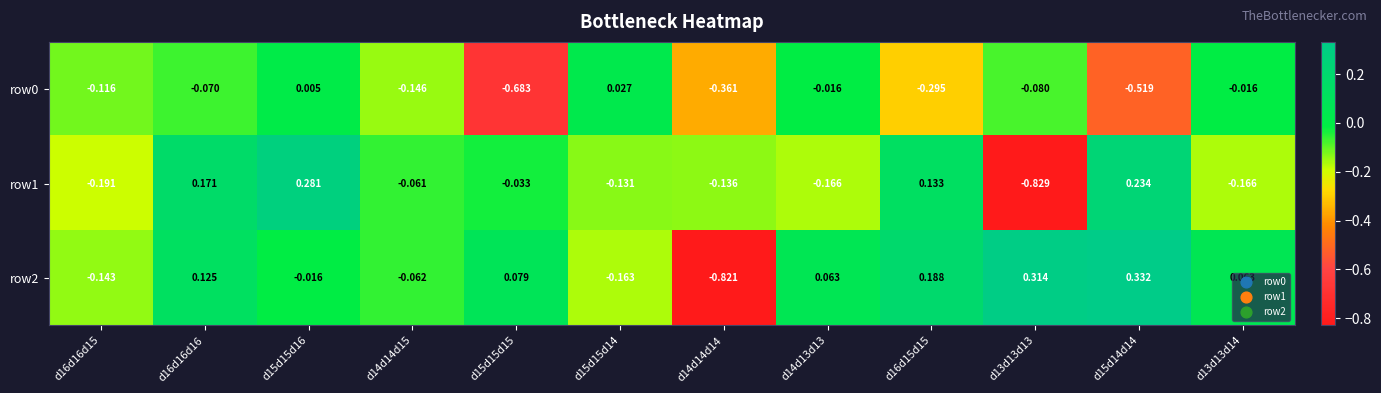

How many values in the row1 series exceed 0?

4